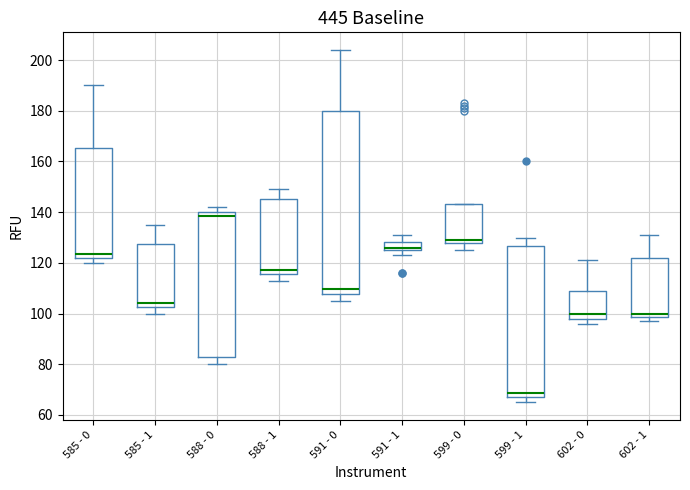

Reading left to right, read every box against the y-axis: the position of its median line, the range the box covers, and the ends of its whiskers. The values are not printed on the chart, so give them approximately, as read against the axis.

585 - 0: median 124, box 122 to 166, whiskers 120 to 190
585 - 1: median 104, box 102 to 128, whiskers 100 to 136
588 - 0: median 138, box 84 to 140, whiskers 80 to 142
588 - 1: median 118, box 116 to 146, whiskers 114 to 150
591 - 0: median 110, box 108 to 180, whiskers 106 to 204
591 - 1: median 126 (just above the box's lower edge), box 126 to 128, whiskers 124 to 132
599 - 0: median 130, box 128 to 144, whiskers 126 to 144
599 - 1: median 68 (just above the box's lower edge), box 68 to 126, whiskers 66 to 130
602 - 0: median 100, box 98 to 110, whiskers 96 to 122
602 - 1: median 100, box 98 to 122, whiskers 98 (just below the box's lower edge) to 132